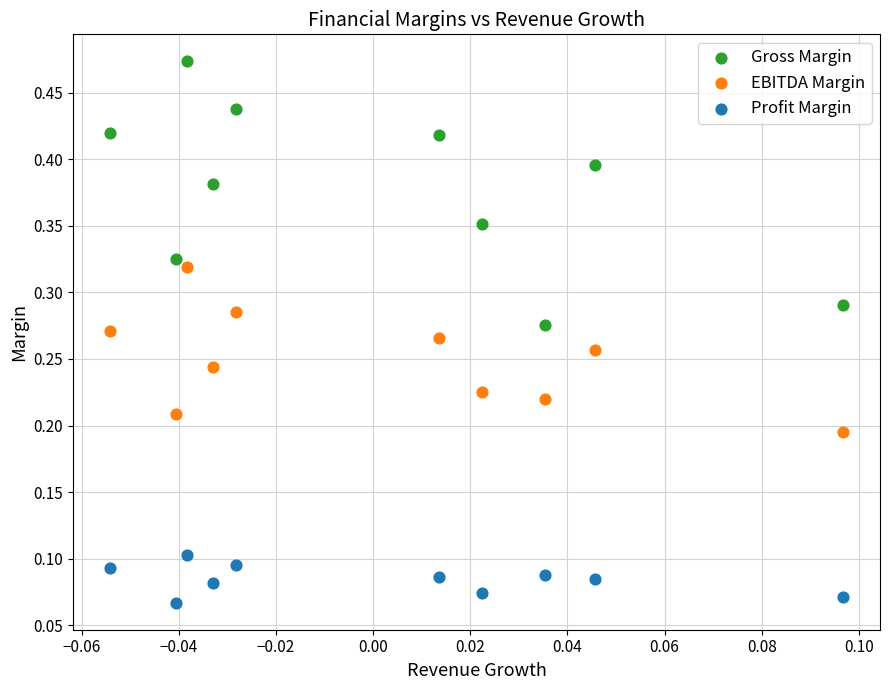

Which series contains the highest Y value?

Gross Margin